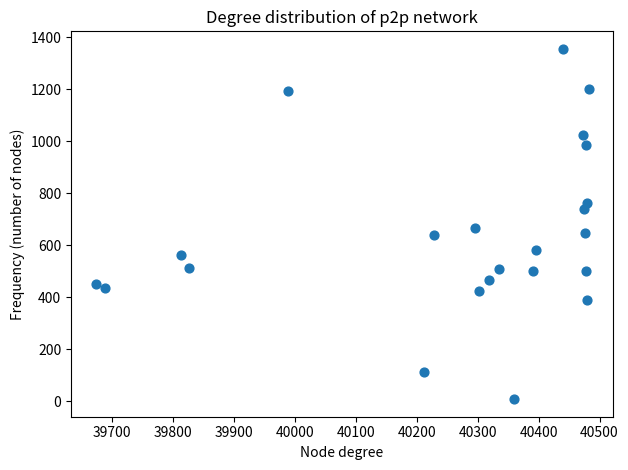

What is the range of Y values (max minus min)?

1347.6